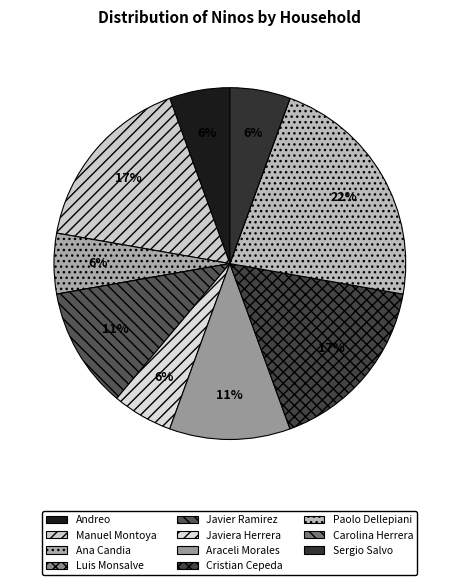

To the nearest percent, what is the difference between the Manuel Montoya and Sergio Salvo slice percentages?

11%